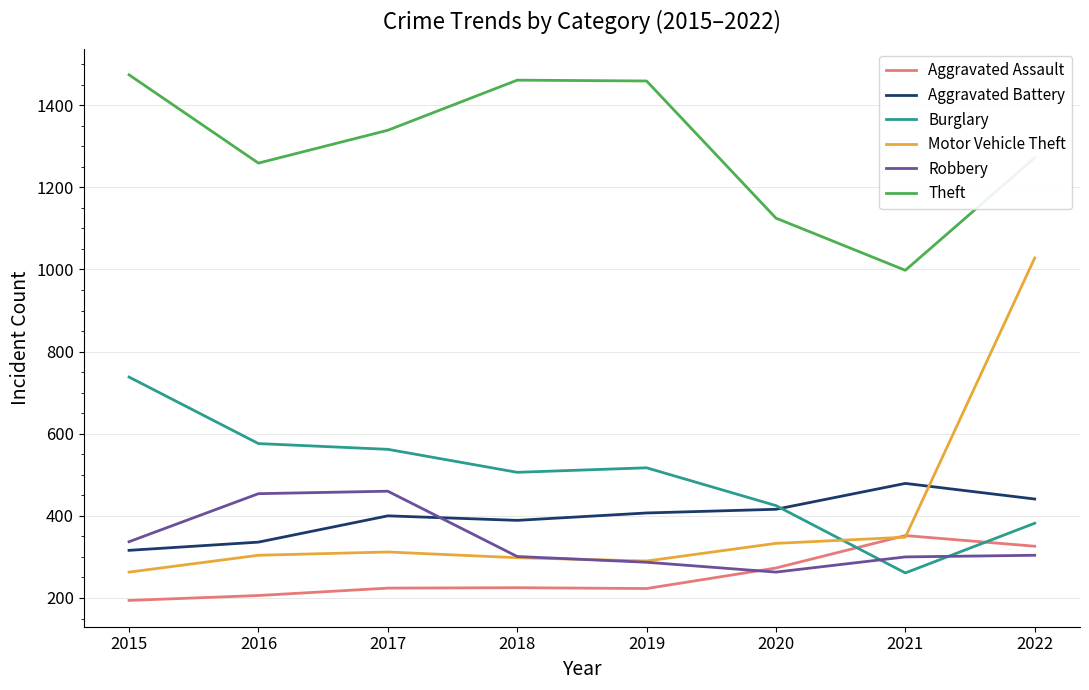

At how many categories does at least one series exceed 431?

8